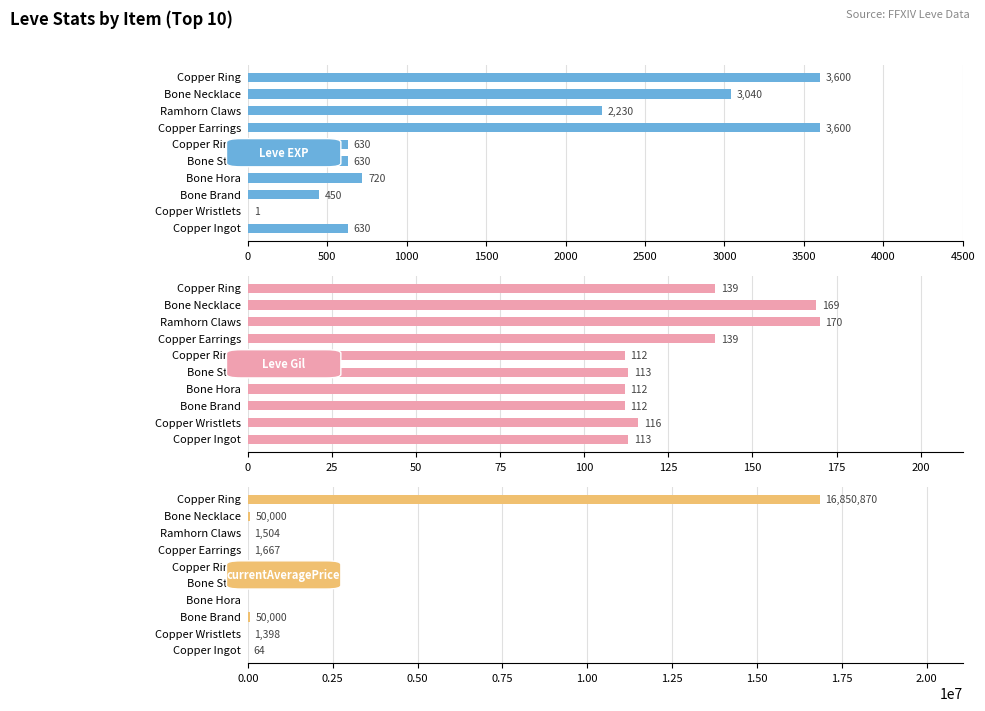

What is the average value of the currentAveragePrice series?

1699568